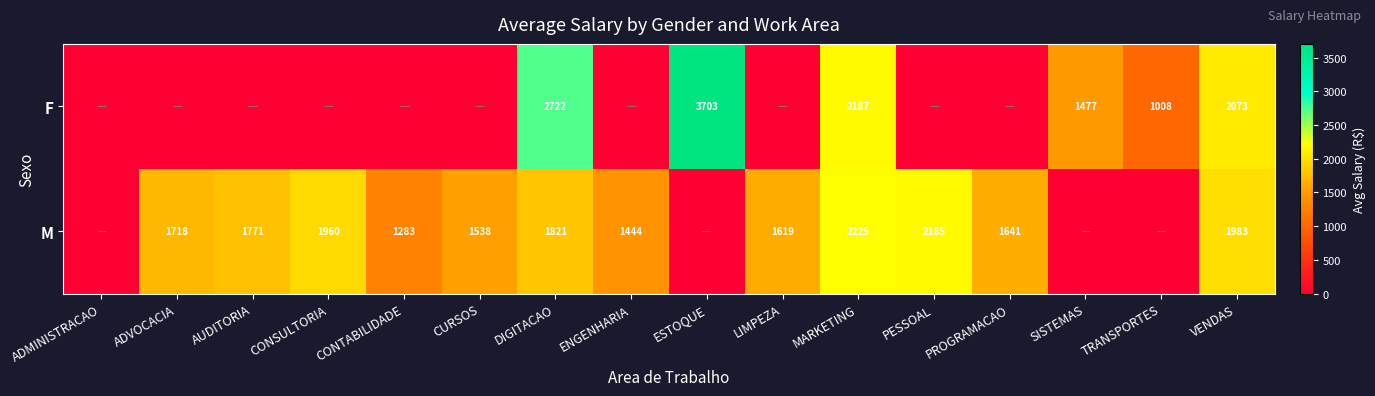

What is the greatest value displayed?

3703.0